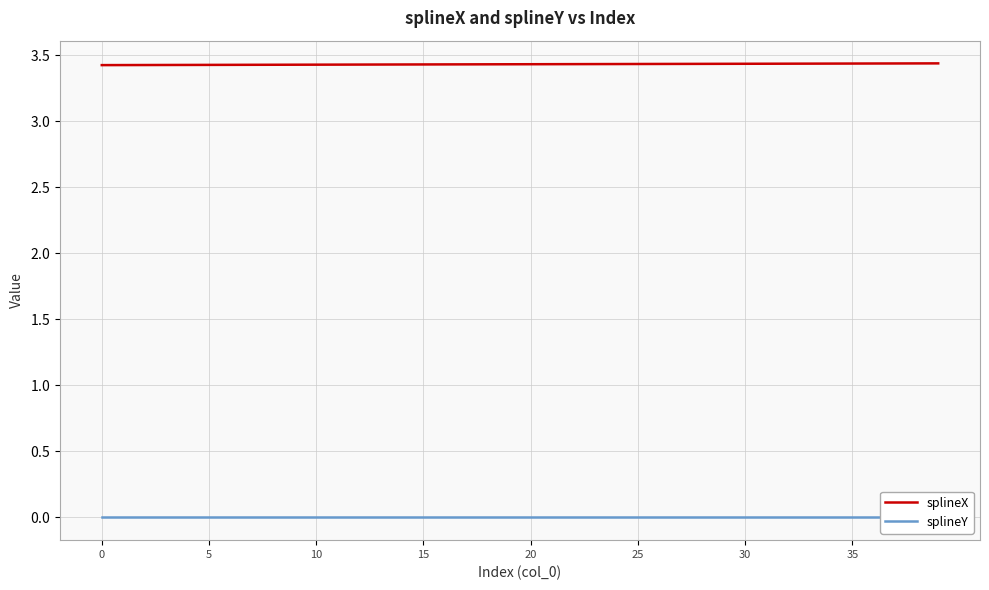

Does the chart display data point markers on the line(s)?

No